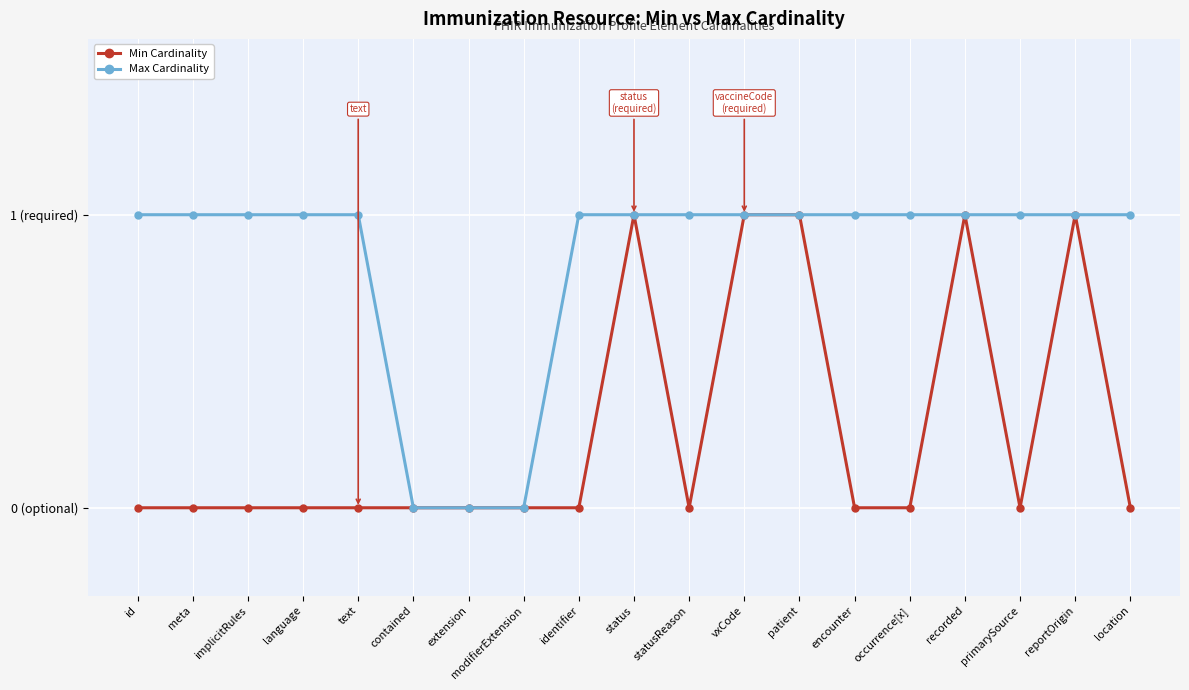

Rank the series by their maximum value, from highest to lowest.

Min Cardinality, Max Cardinality